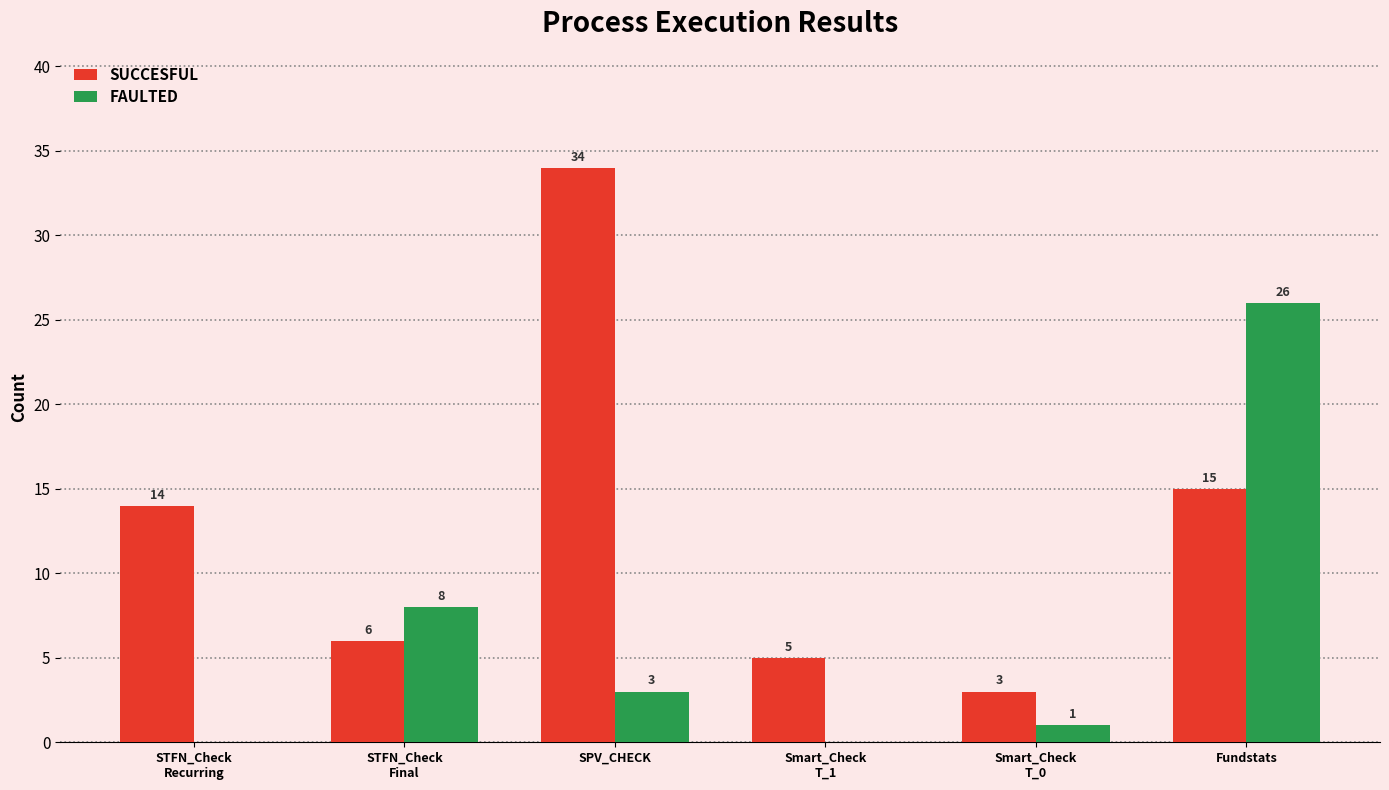

Which series has the largest total across all categories?

SUCCESFUL